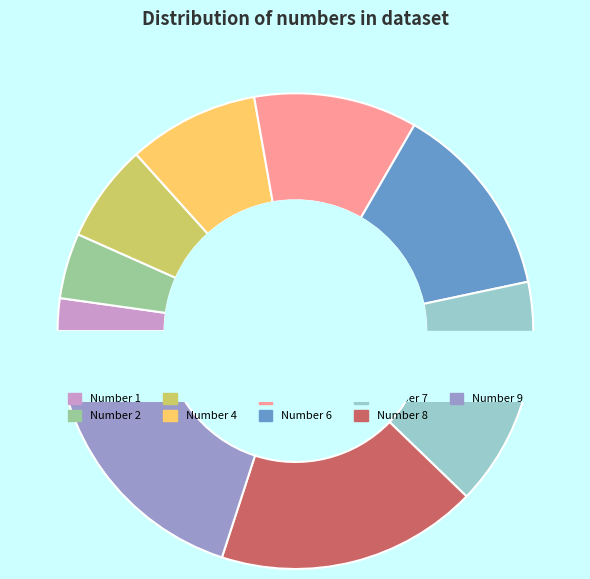

To the nearest percent, what portion does 9 represent?

20%